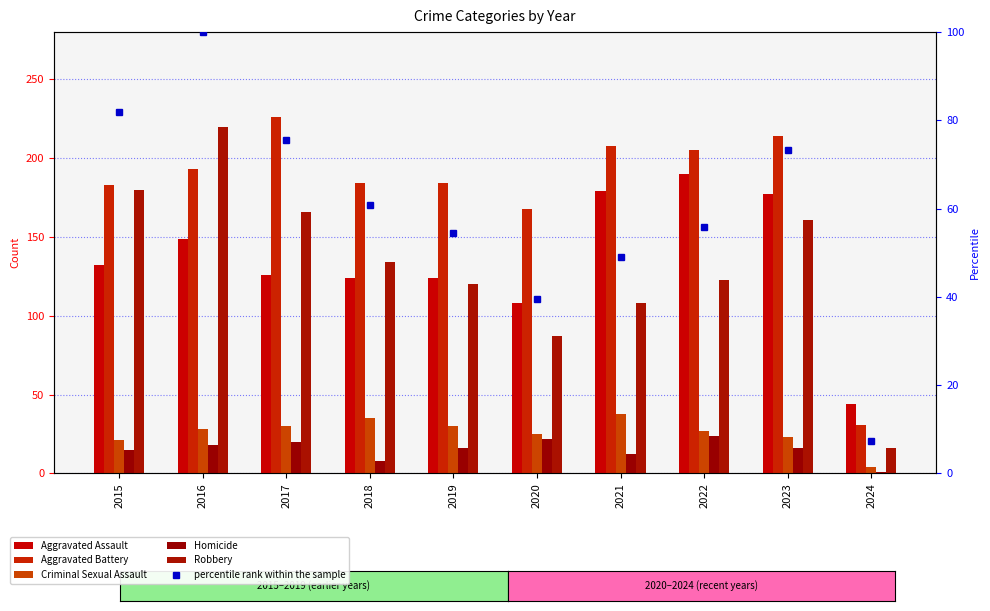

At which label is Robbery closest to 118?

2019